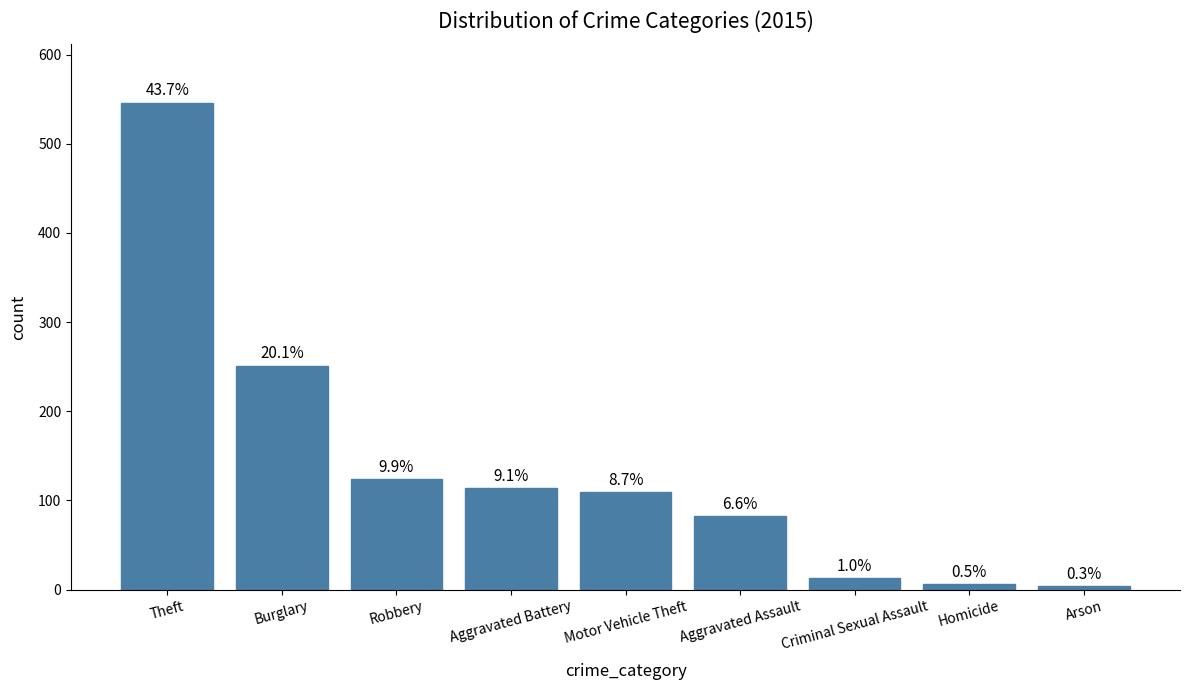

What is the label of the 1st bar from the right?

Arson